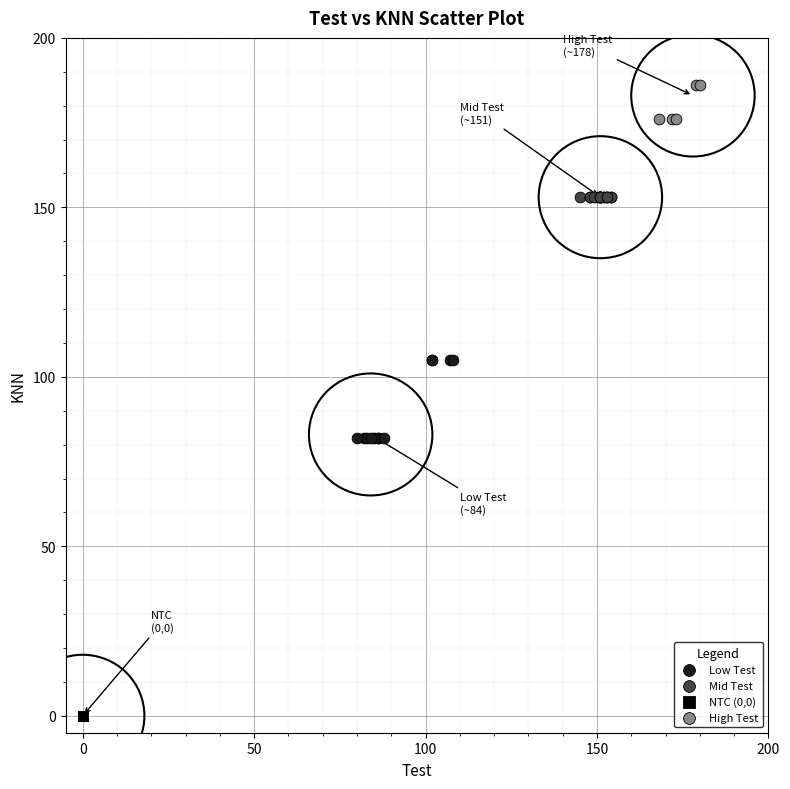

Which series reaches the maximum Y coordinate?

High Test